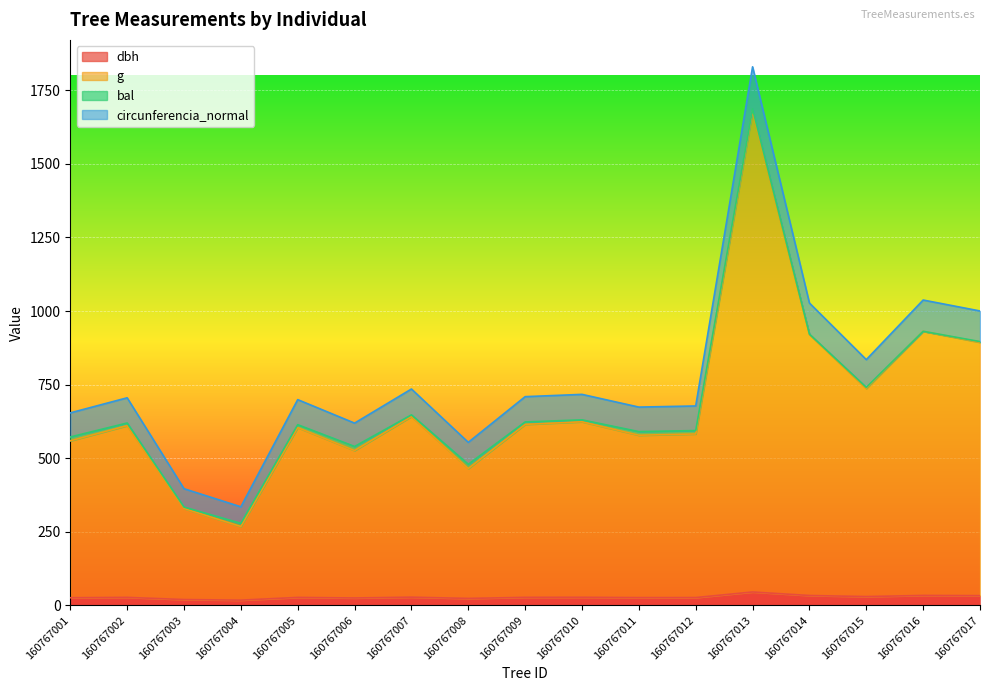

Is it true that dbh equals 23.7 at 160767008?

True